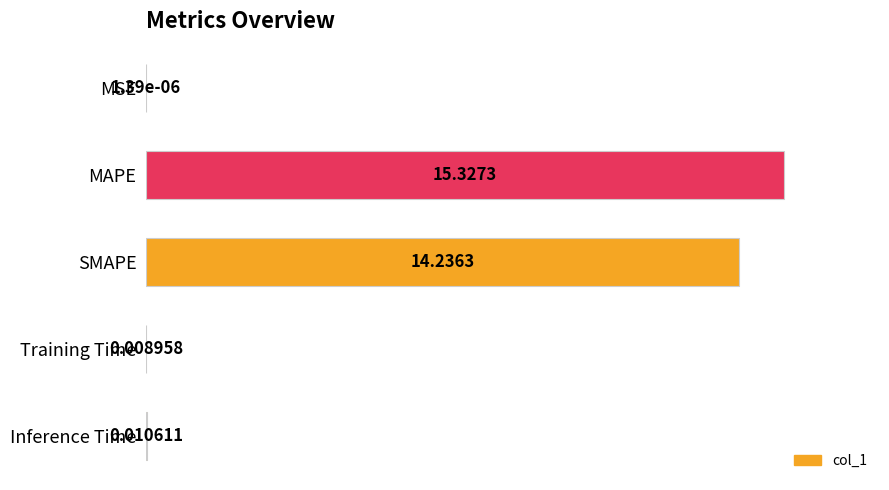

What is the change in value from MAPE to SMAPE?

-7.1